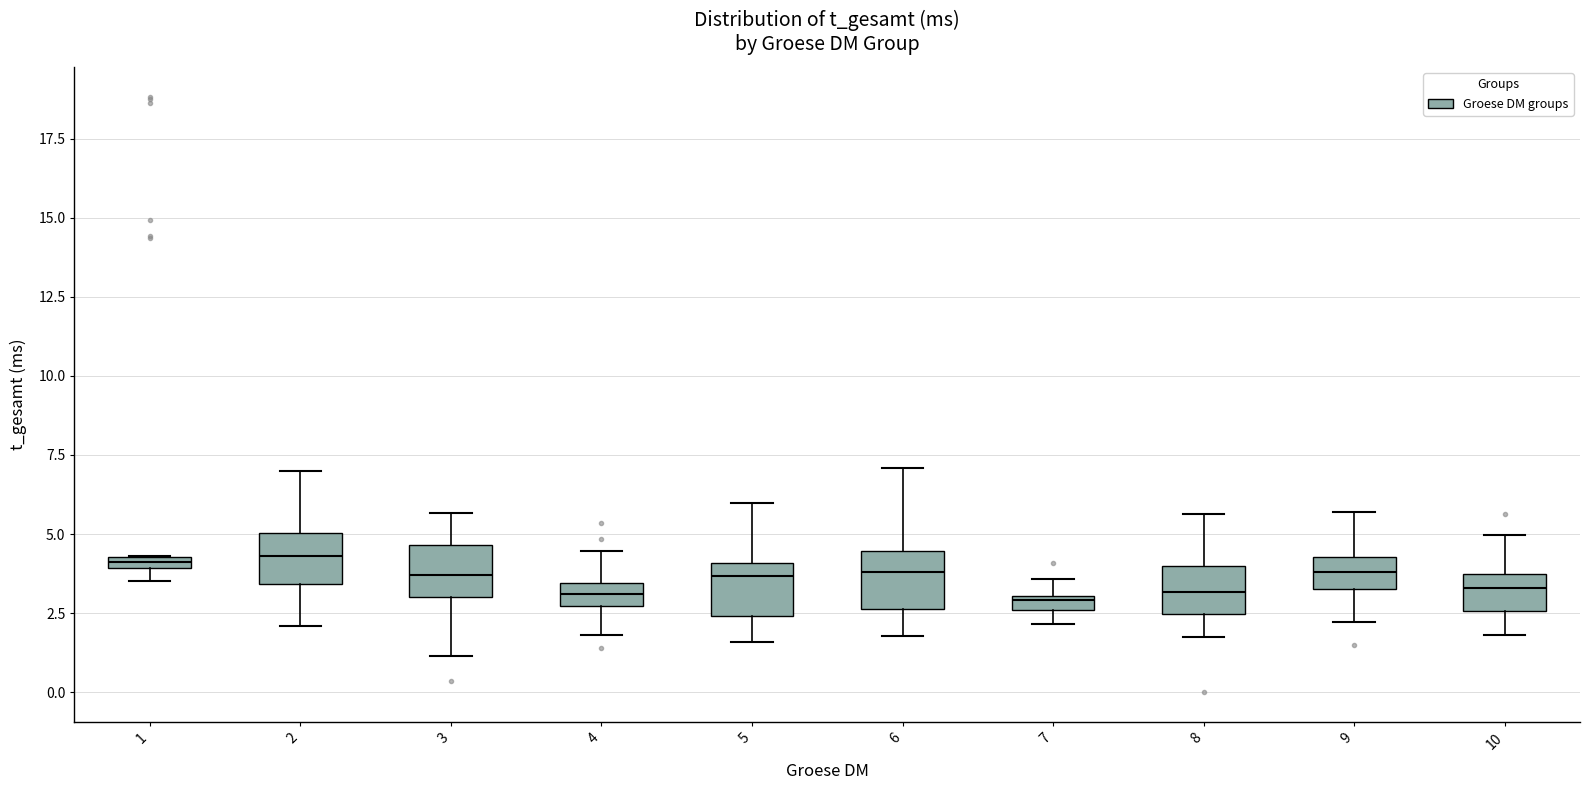

Where does the upper whisker of the box at x = 8 end on the y-axis? The values are not printed on the chart, so give them approximately, as read against the axis.

5.5